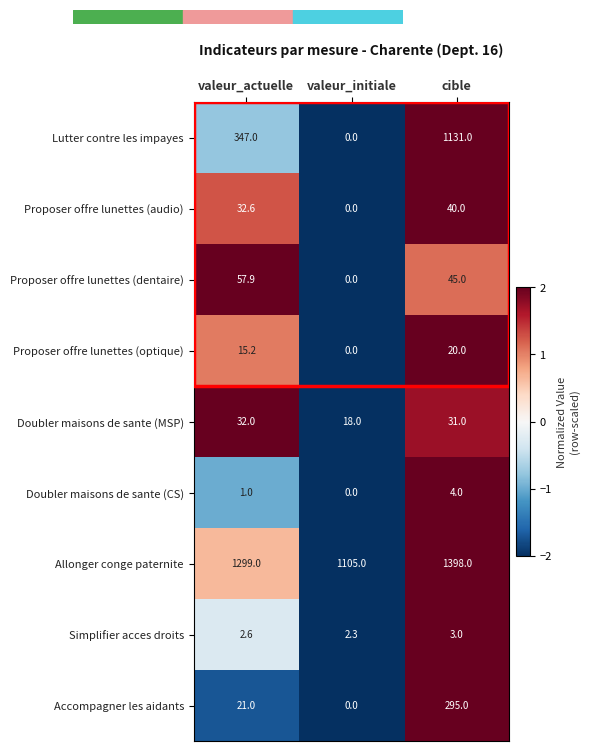

At which label does Proposer offre lunettes (audio) first exceed 32?

valeur_actuelle